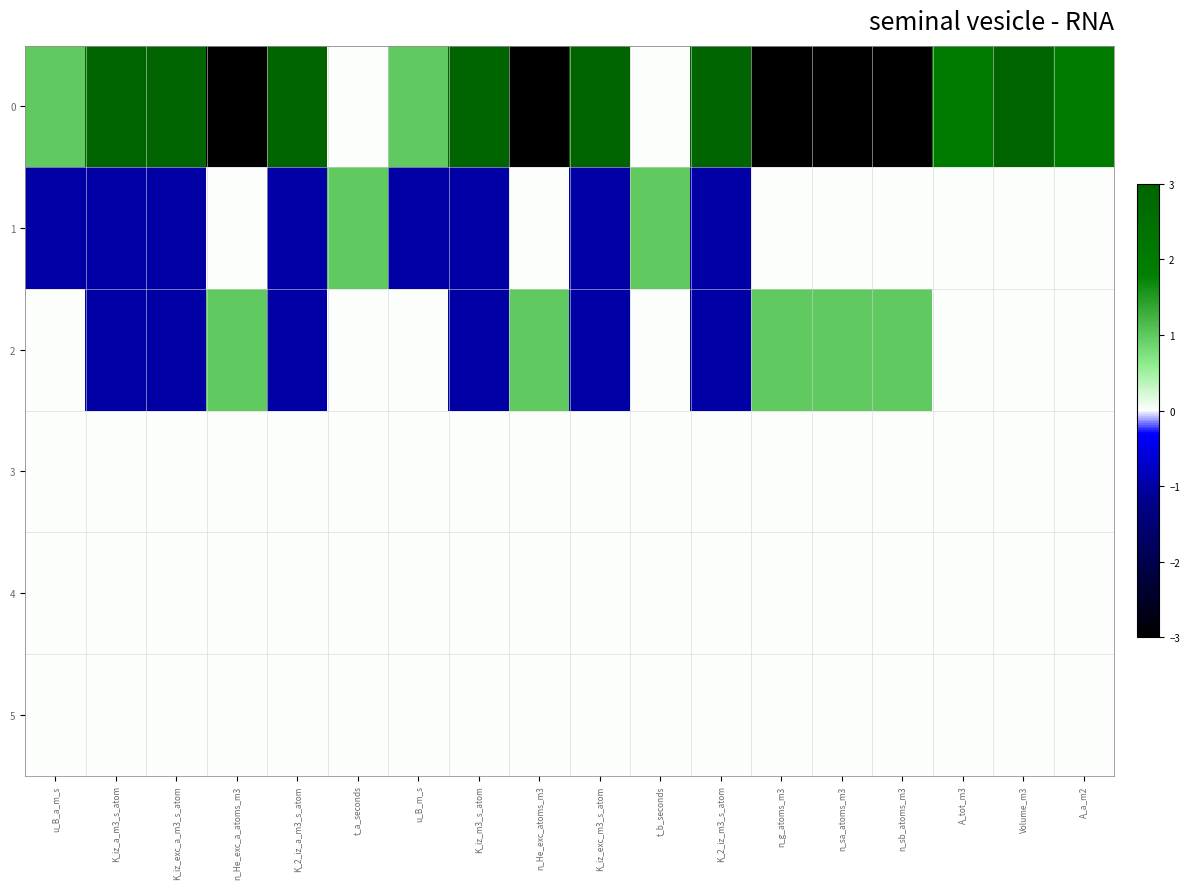

What is the total value across all series at K_iz_m3_s_atom?

1